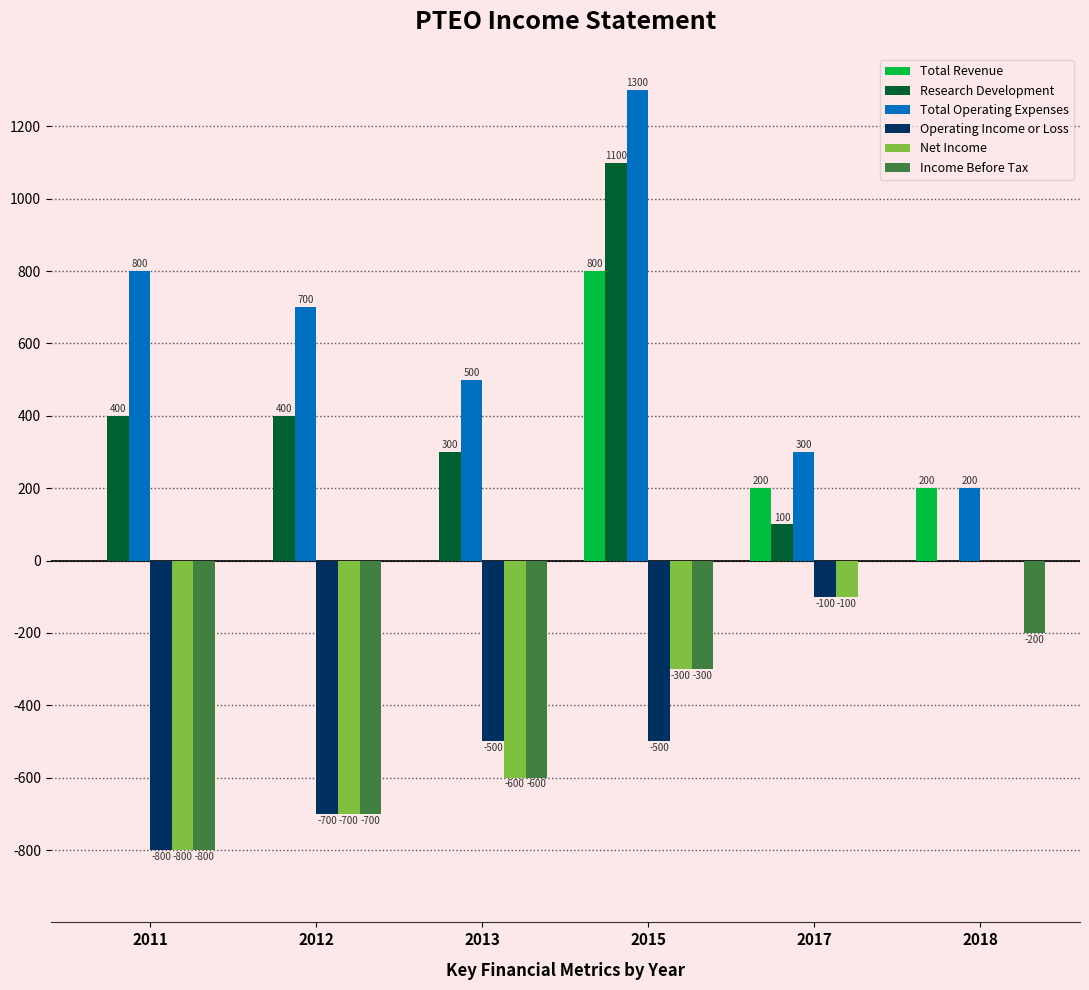

How many groups of bars are there?

6